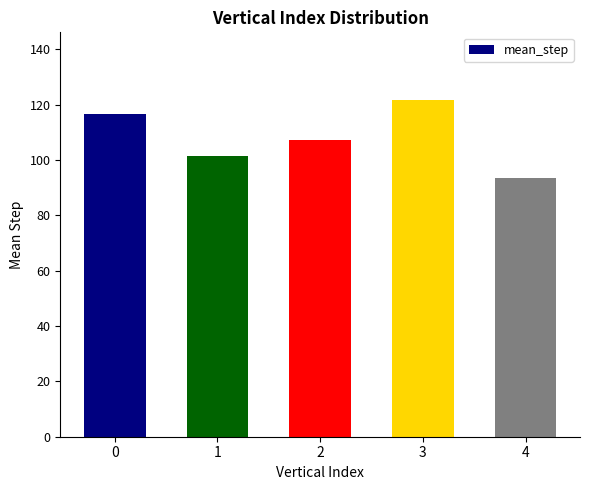

What is the change in value from 2 to 3?

+14.5